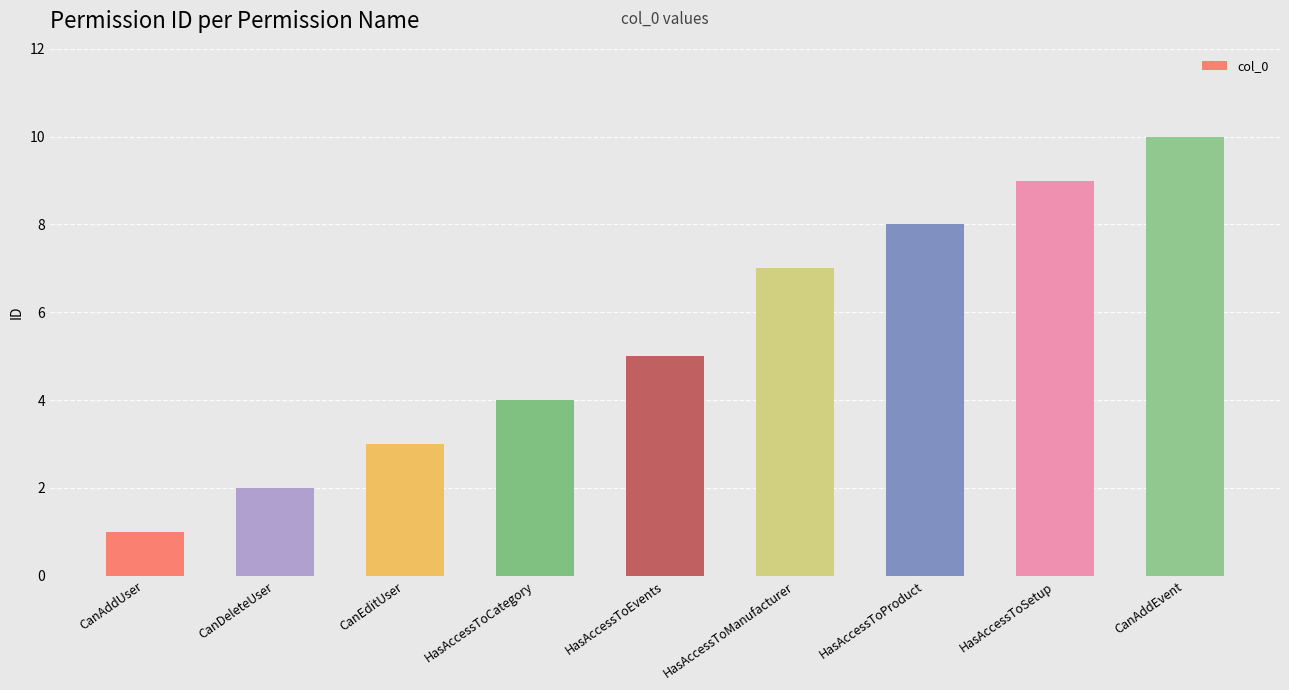

Rank the categories by value from highest to lowest.

CanAddEvent, HasAccessToSetup, HasAccessToProduct, HasAccessToManufacturer, HasAccessToEvents, HasAccessToCategory, CanEditUser, CanDeleteUser, CanAddUser